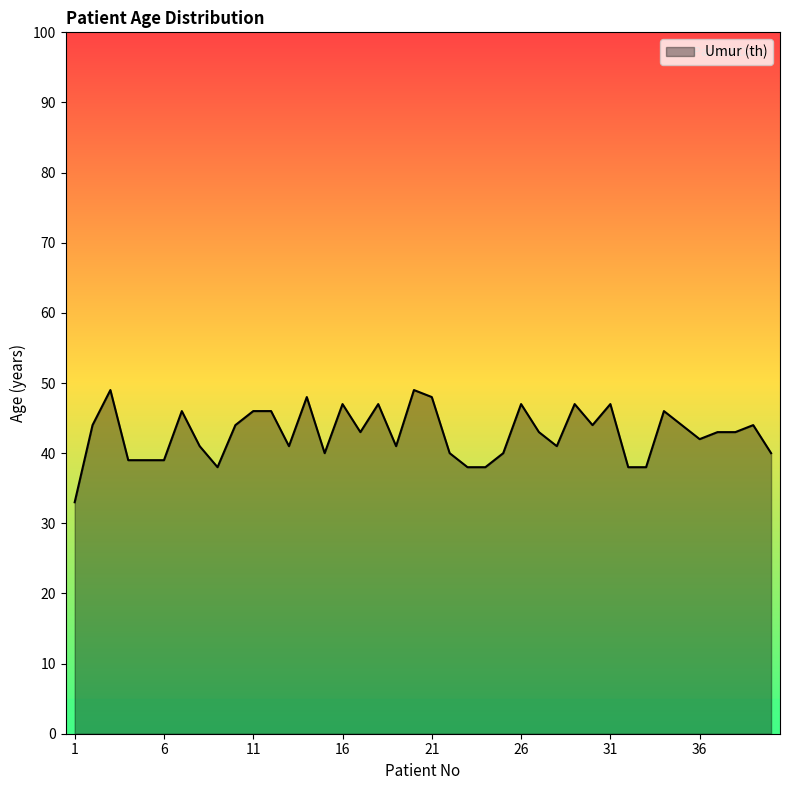

What is the difference between the maximum and minimum values?

16